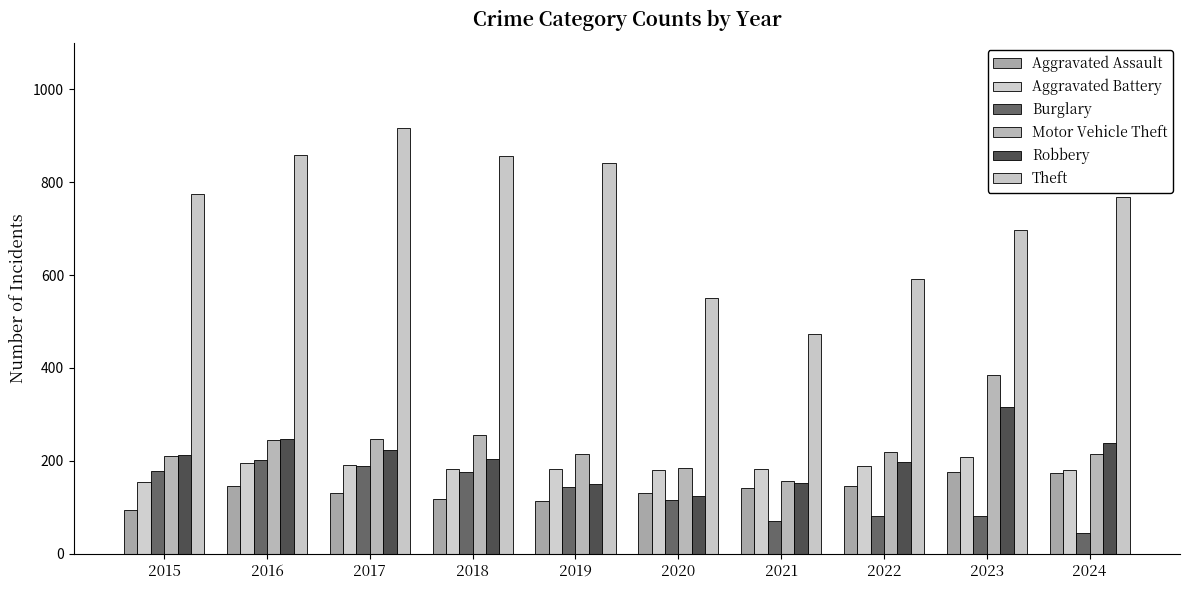

Where is Aggravated Assault nearest to the value 136?

2017